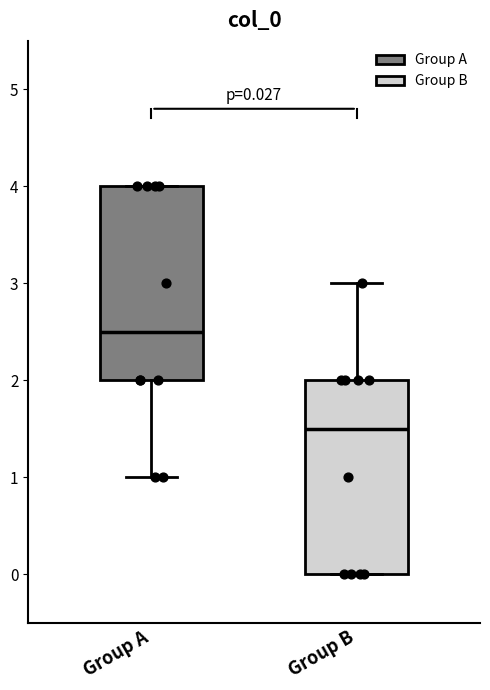

Which box has the lowest median line?

Group B